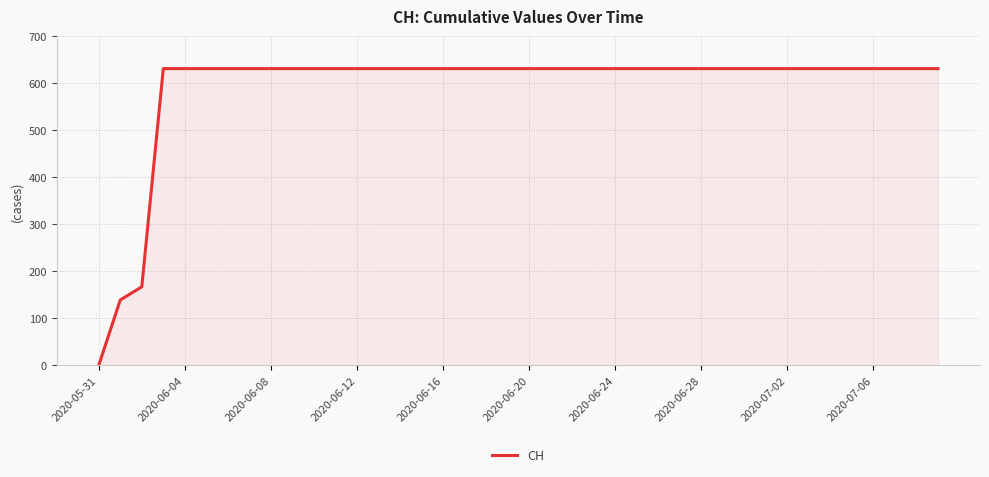

What is the maximum value shown in the chart?

631